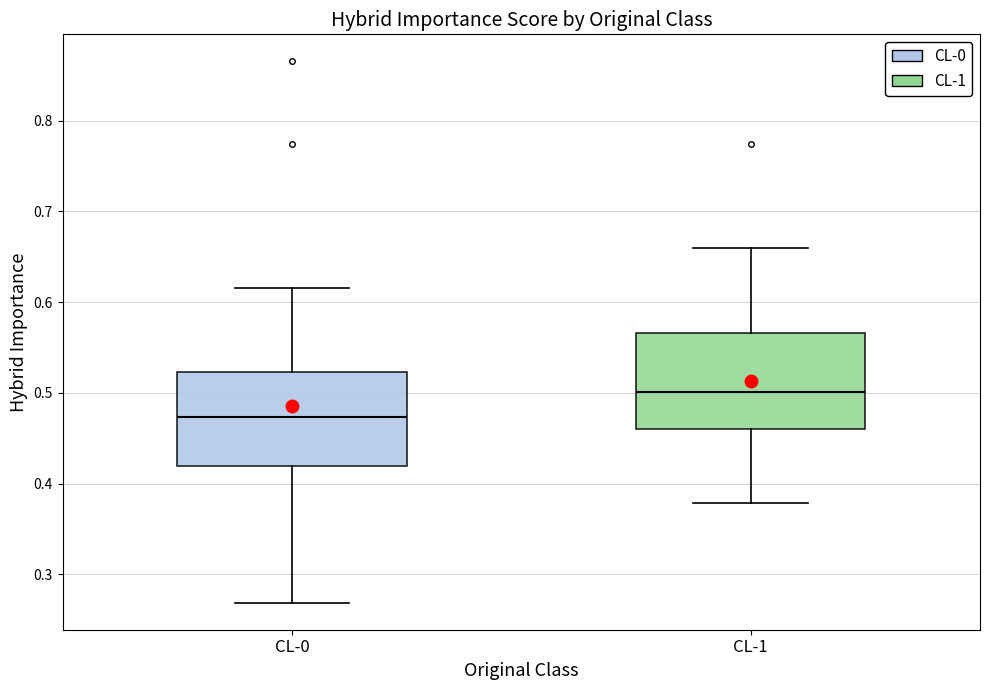

Which box's median line is the highest?

CL-1